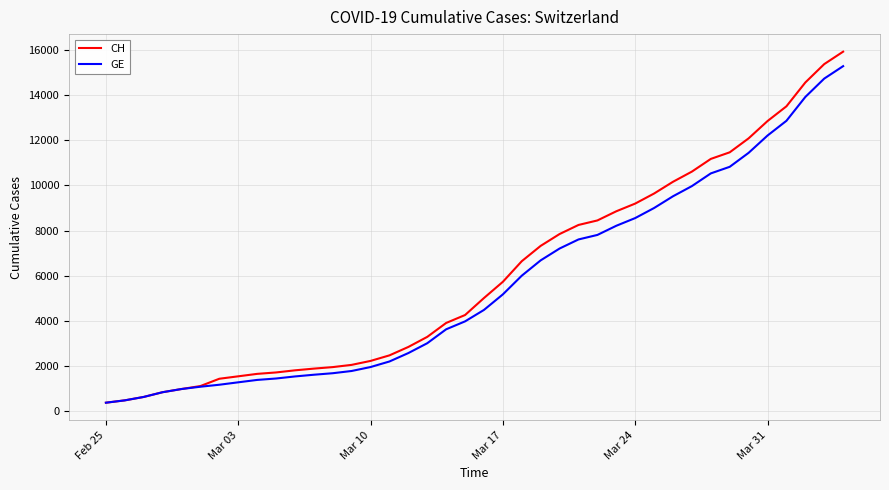

Is this an area chart (filled region under the line)?

No